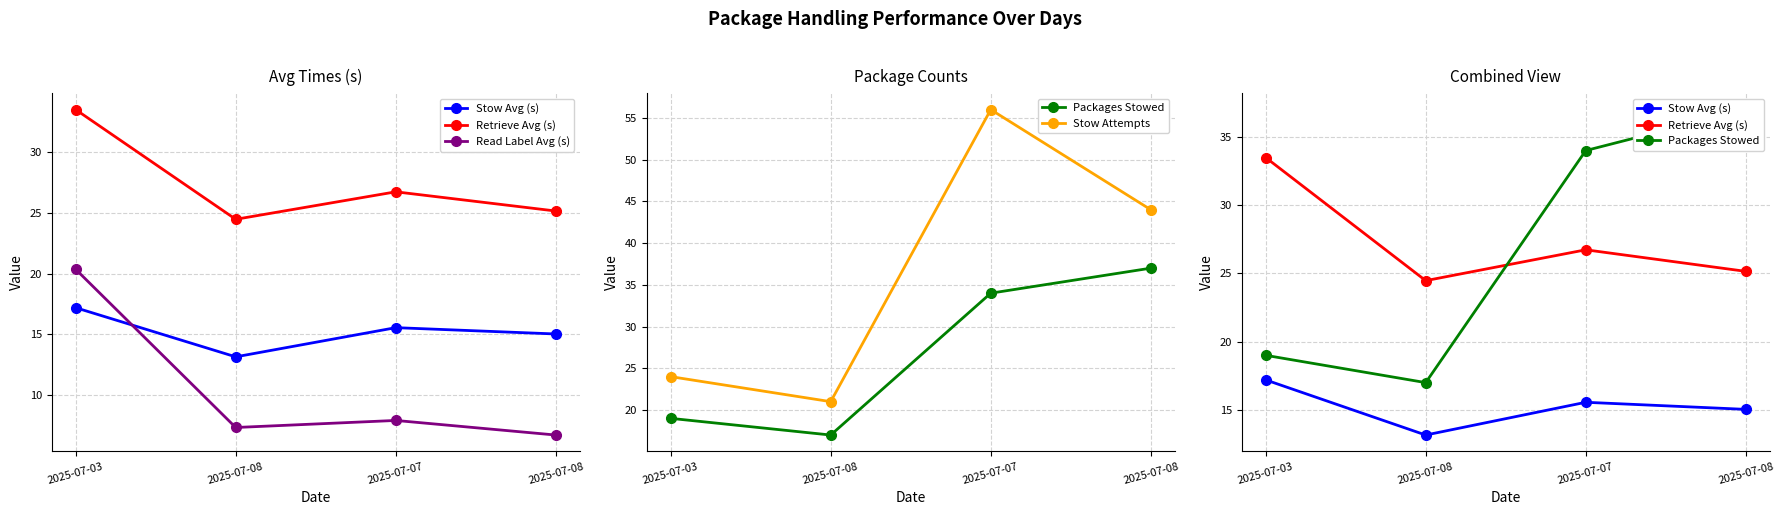

What is the difference between the second highest and second lowest values in the Retrieve Avg (s) series?

1.6